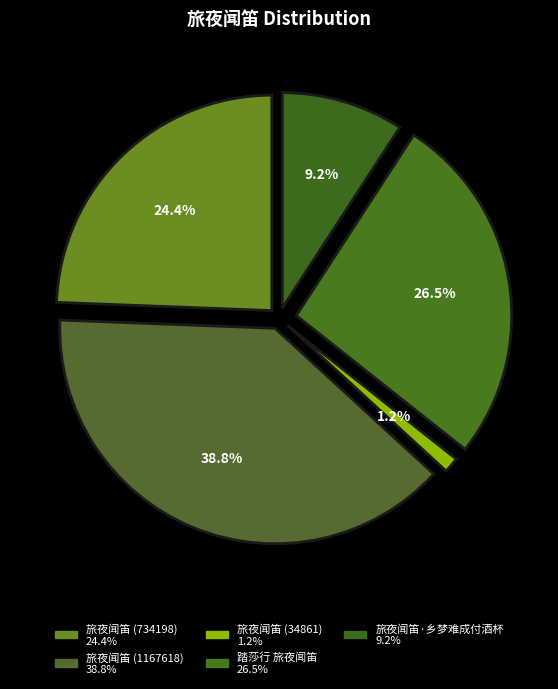

Is the sum of 旅夜闻笛 (34861) and 旅夜闻笛·乡梦难成付酒杯 greater than half?

No